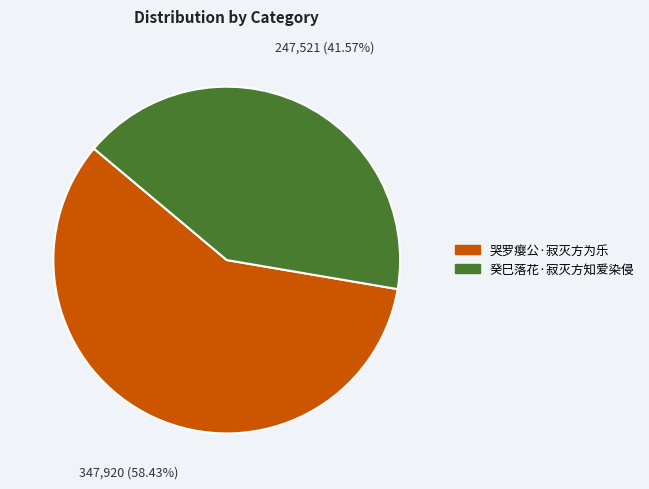

Rank the categories by value from highest to lowest.

哭罗瘿公·寂灭方为乐, 癸巳落花·寂灭方知爱染侵